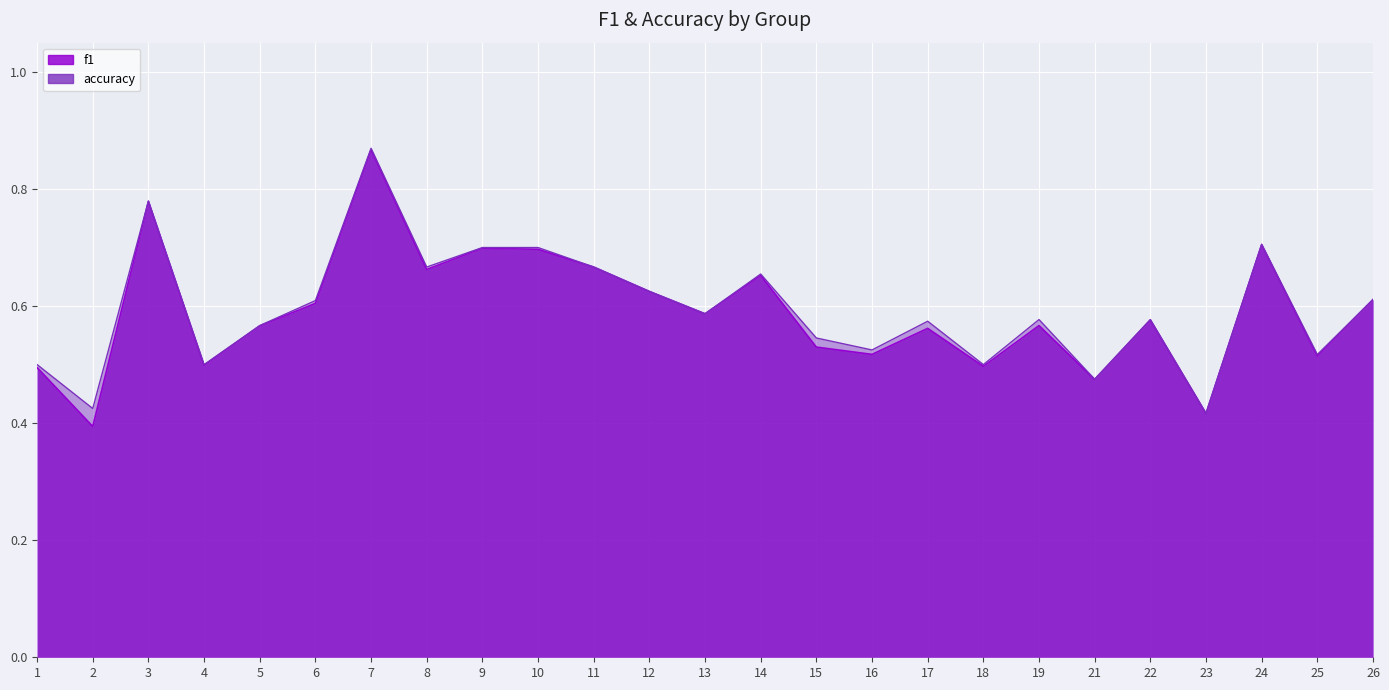

Is the value of f1 at 15 greater than the value of accuracy at 17?

No